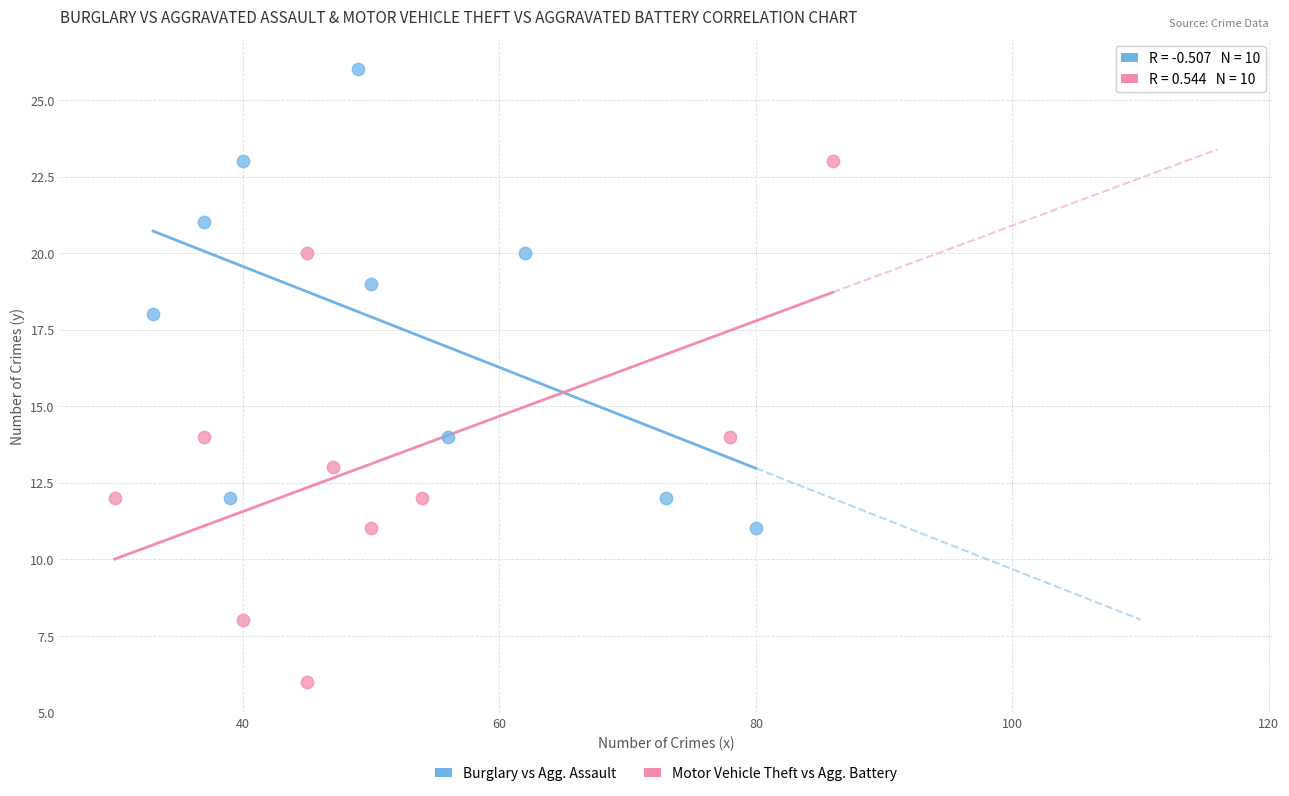

Which series reaches the minimum Y coordinate?

Motor Vehicle Theft vs Agg. Battery